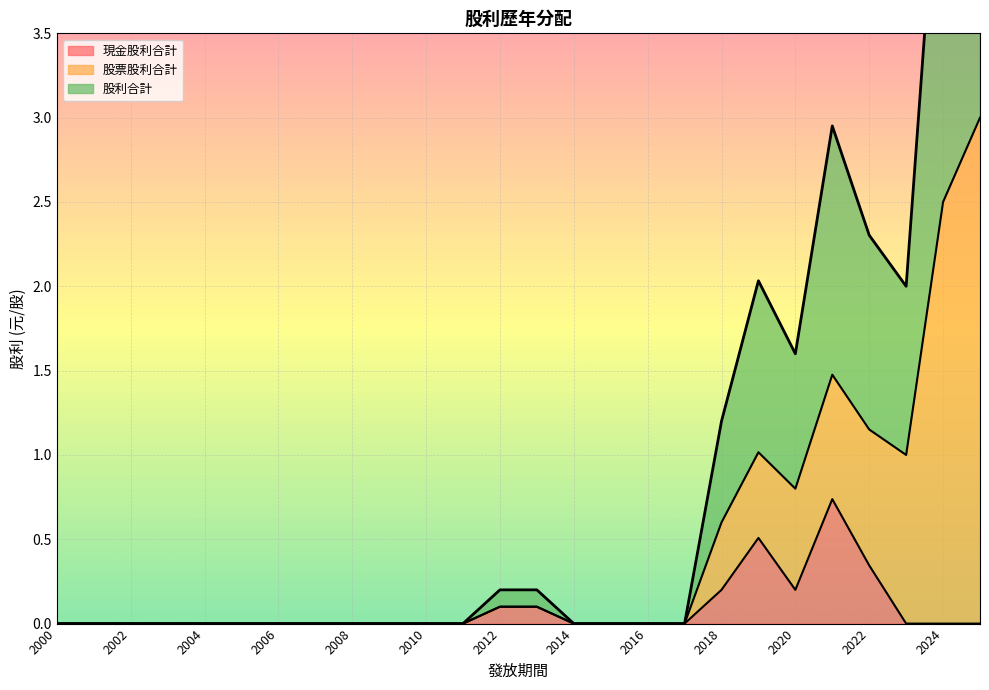

What is the sum of all 股利合計 values?

23.5